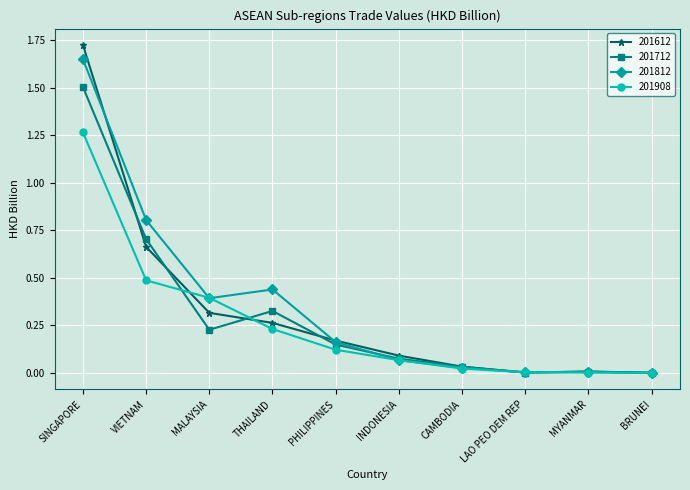

At which category does 201712 reach its first local peak?

THAILAND